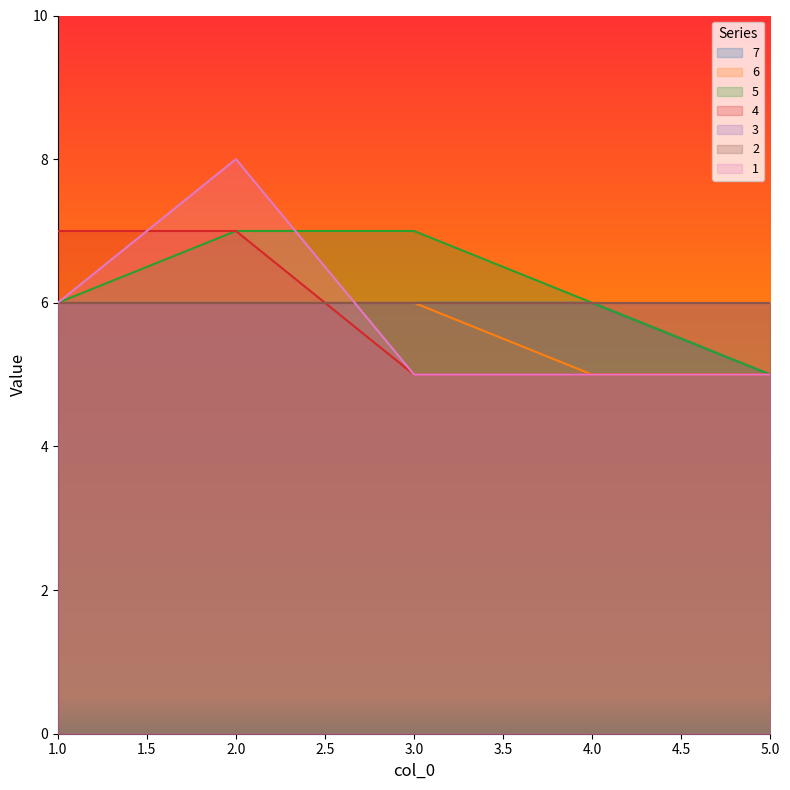

Rank the series at 2 from lowest to highest value.

7, 6, 5, 4, 1